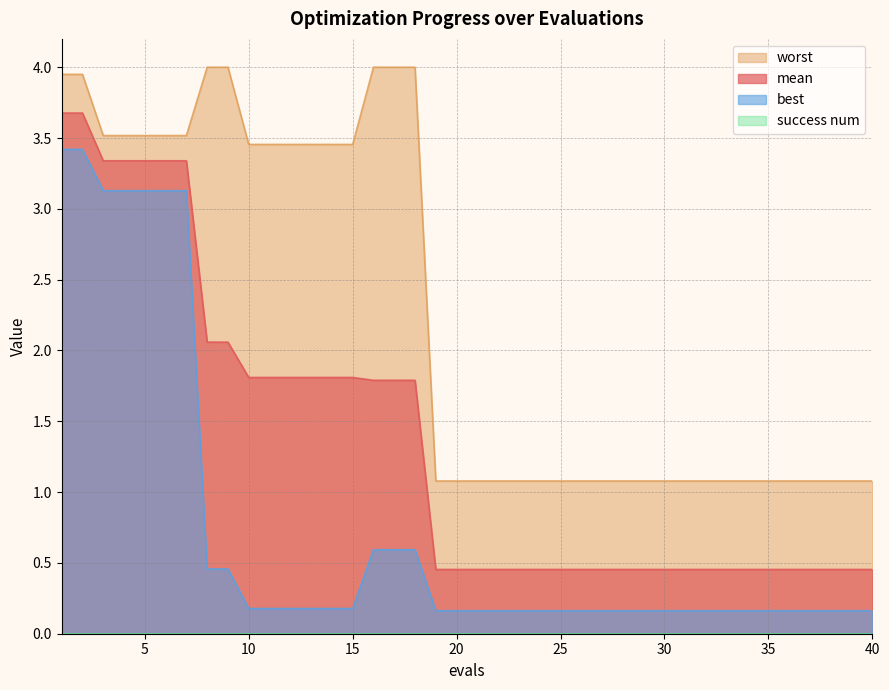

Reading left to right, transcribe all the data shown in this chart.

mean: 3.7	3.7	3.3	3.3	3.3	3.3	3.3	2.1	2.1	1.8	1.8	1.8	1.8	1.8	1.8	1.8	1.8	1.8	0.5	0.5	0.5	0.5	0.5	0.5	0.5	0.5	0.5	0.5	0.5	0.5	0.5	0.5	0.5	0.5	0.5	0.5	0.5	0.5	0.5	0.5
best: 3.4	3.4	3.1	3.1	3.1	3.1	3.1	0.5	0.5	0.2	0.2	0.2	0.2	0.2	0.2	0.6	0.6	0.6	0.2	0.2	0.2	0.2	0.2	0.2	0.2	0.2	0.2	0.2	0.2	0.2	0.2	0.2	0.2	0.2	0.2	0.2	0.2	0.2	0.2	0.2
worst: 3.9	3.9	3.5	3.5	3.5	3.5	3.5	4.0	4.0	3.5	3.5	3.5	3.5	3.5	3.5	4.0	4.0	4.0	1.1	1.1	1.1	1.1	1.1	1.1	1.1	1.1	1.1	1.1	1.1	1.1	1.1	1.1	1.1	1.1	1.1	1.1	1.1	1.1	1.1	1.1